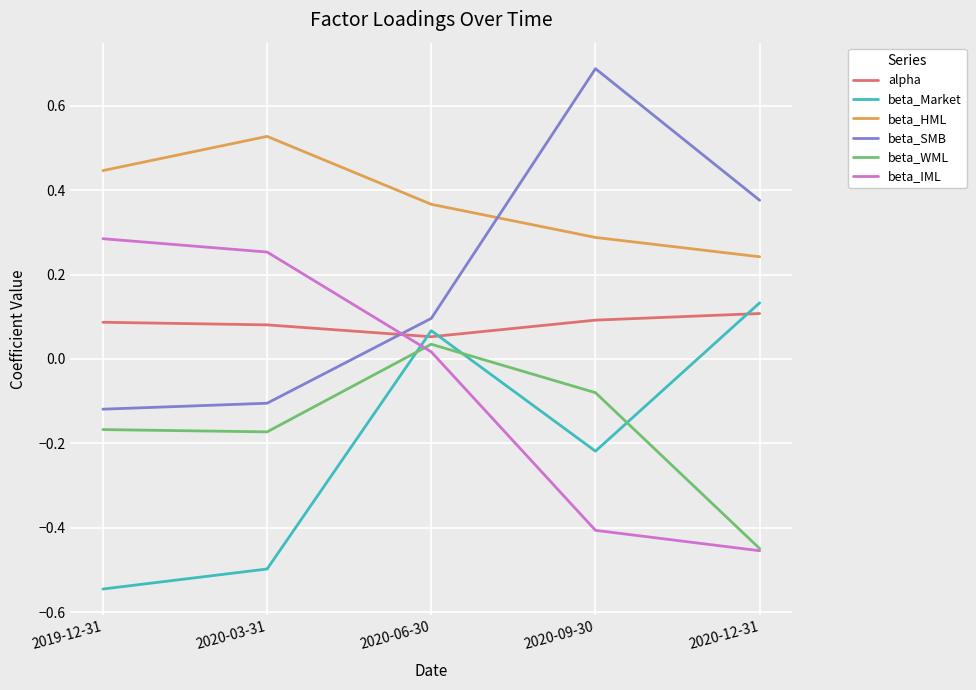

The beta_HML series shows 0.2 at 2020-09-30. True or false?

False